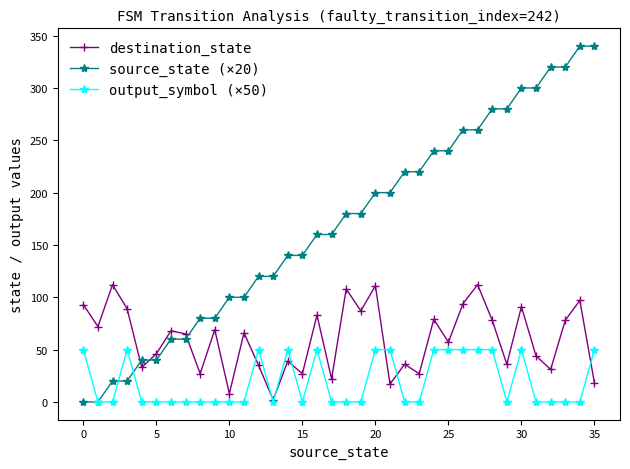

What is the greatest value displayed?

340